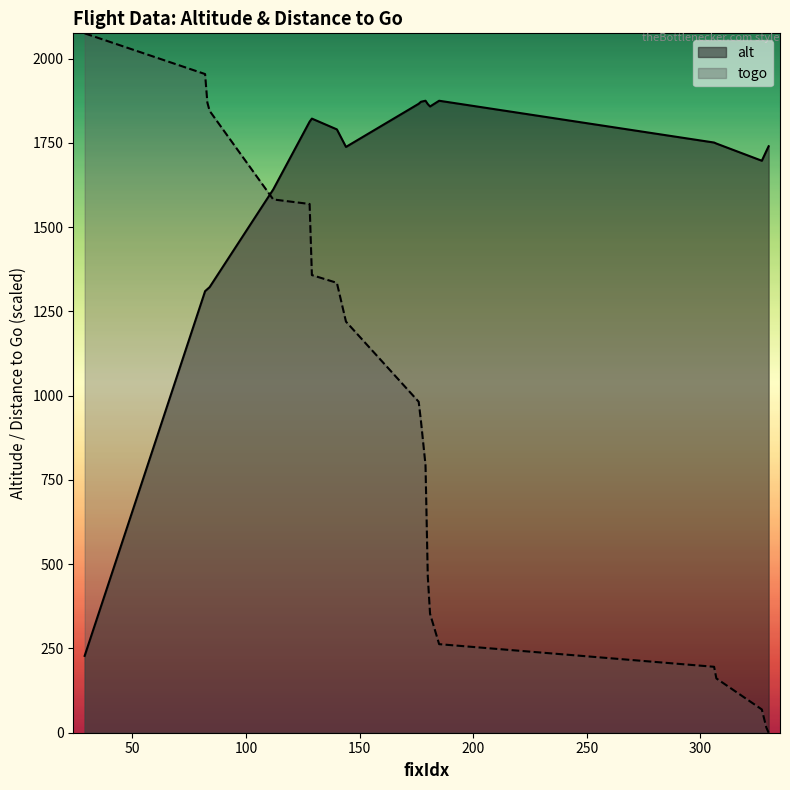

Rank the series by their maximum value, from highest to lowest.

togo, alt